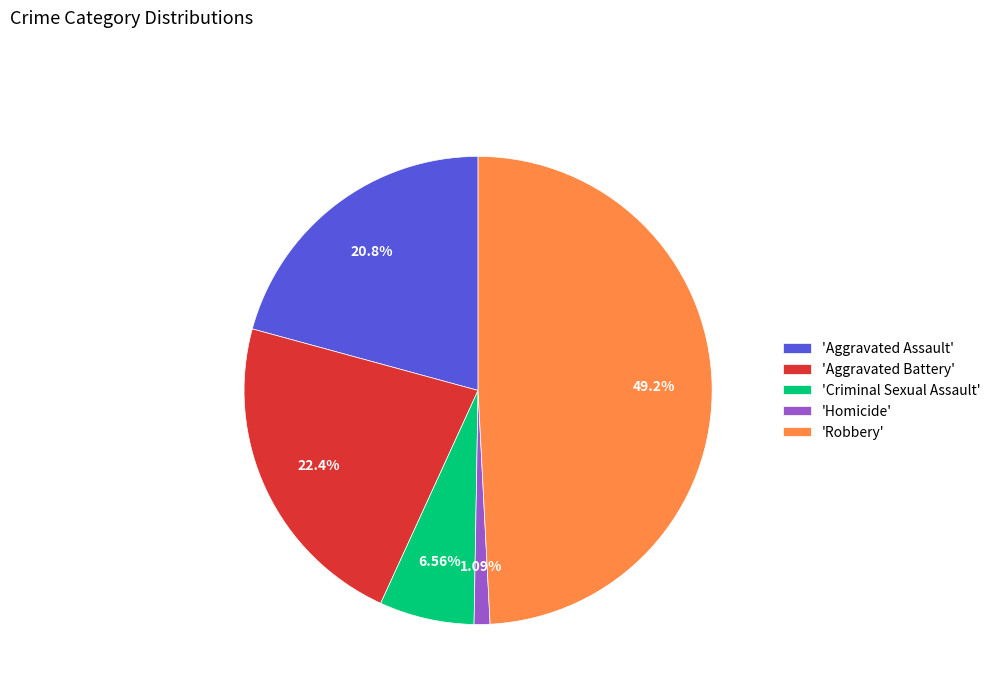

Between 'Homicide' and 'Aggravated Battery', which is larger?

'Aggravated Battery'